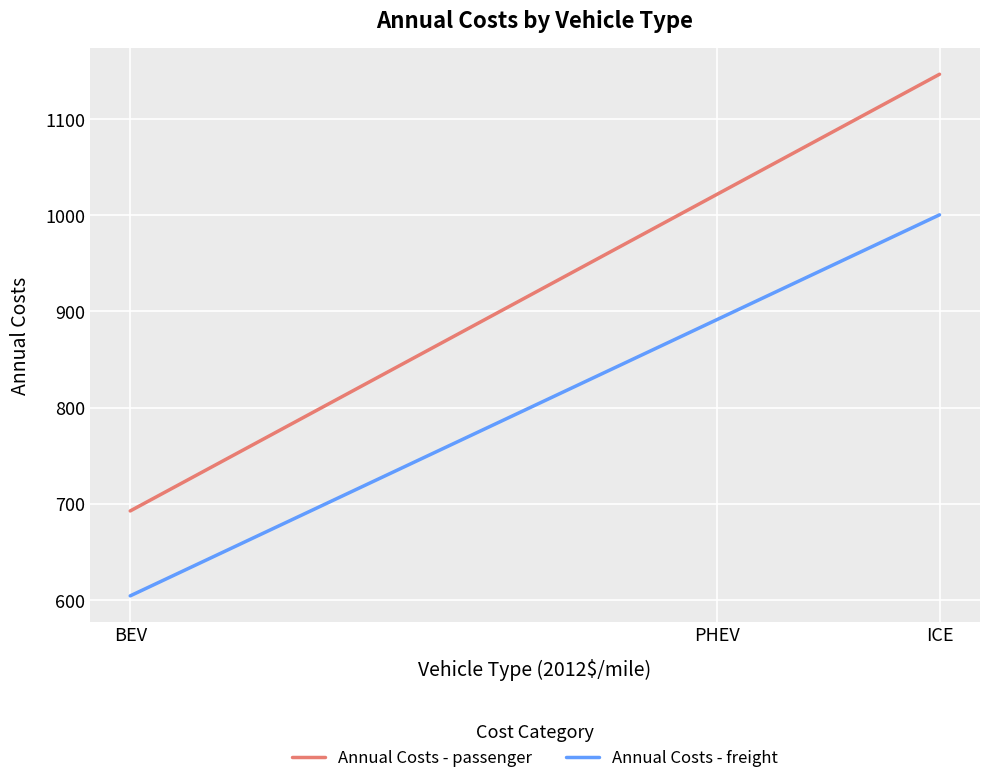

Rank the series by their maximum value, from lowest to highest.

Annual Costs - freight, Annual Costs - passenger